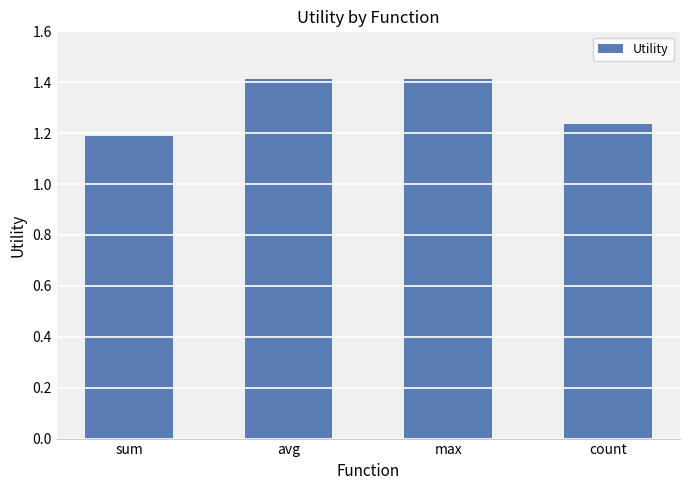

What is the label of the 2nd bar from the left?

avg